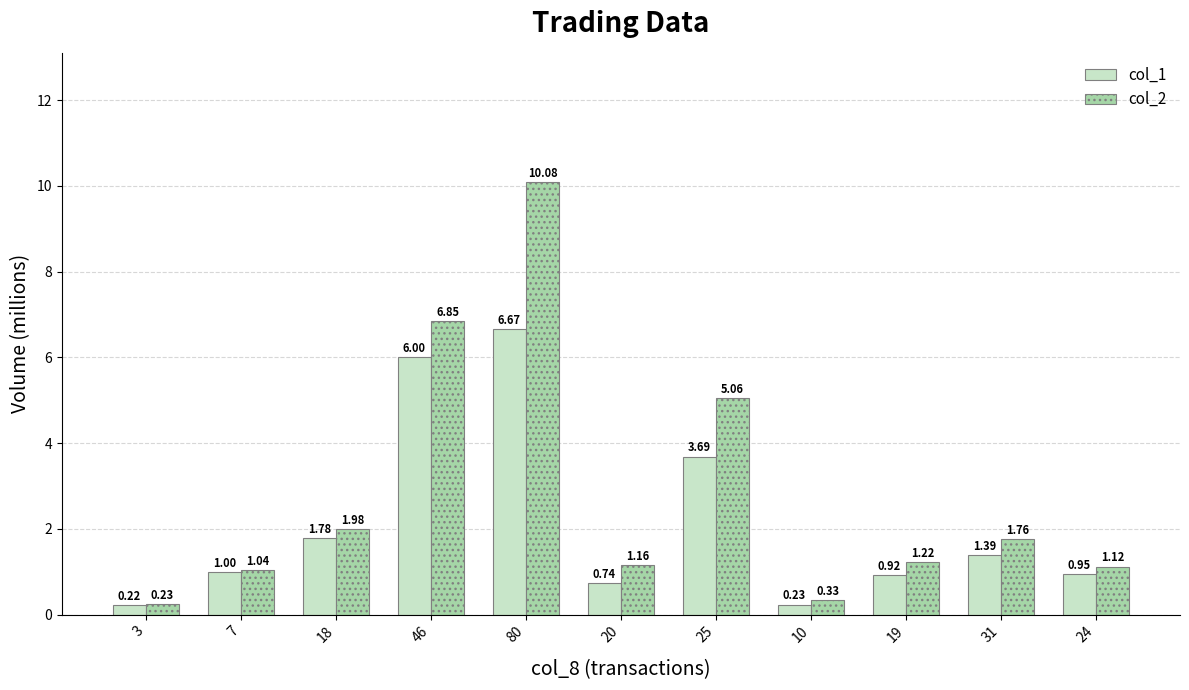

Which category has the highest value in the col_1 series?

80